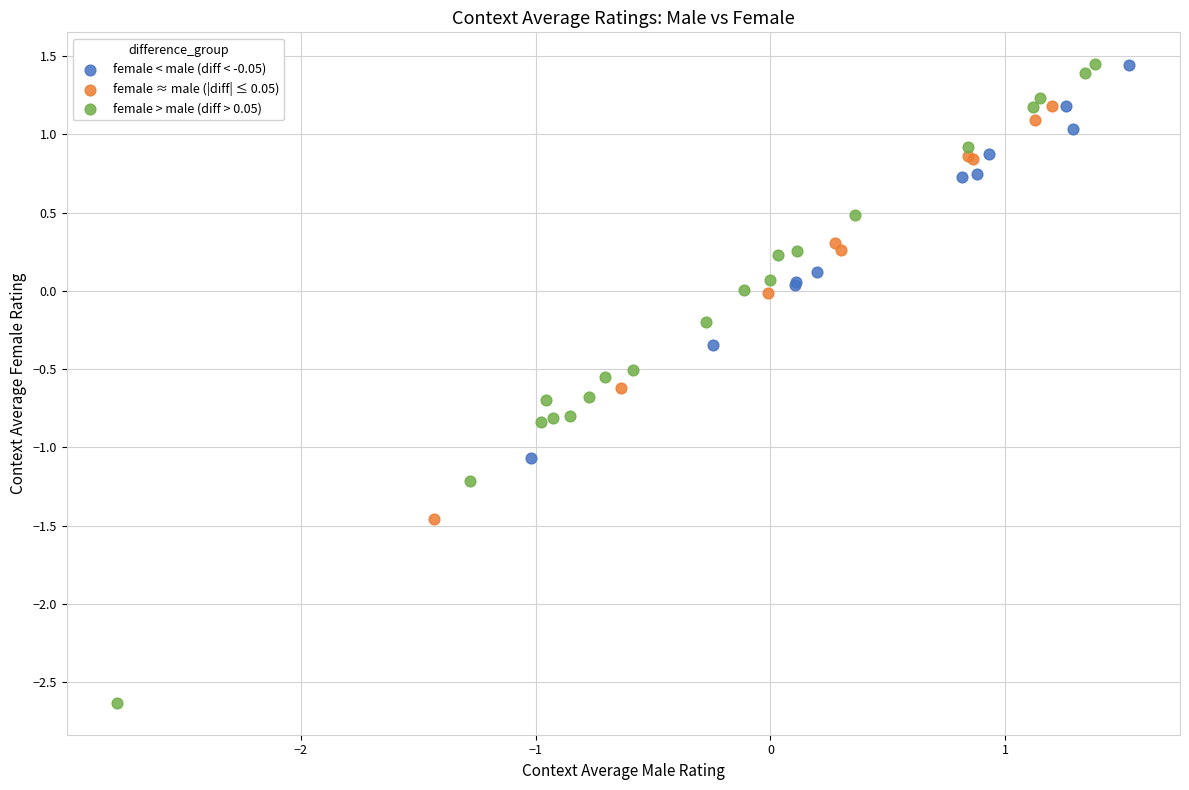

Which series has the largest Y range (max minus min)?

female > male (diff > 0.05)